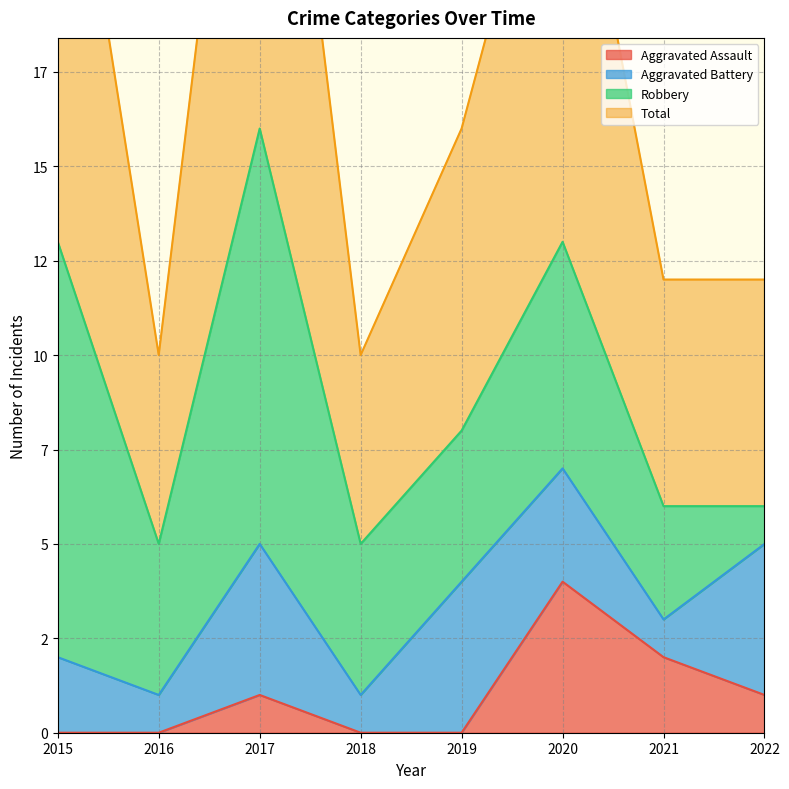

At which label is Total closest to 21?

2019